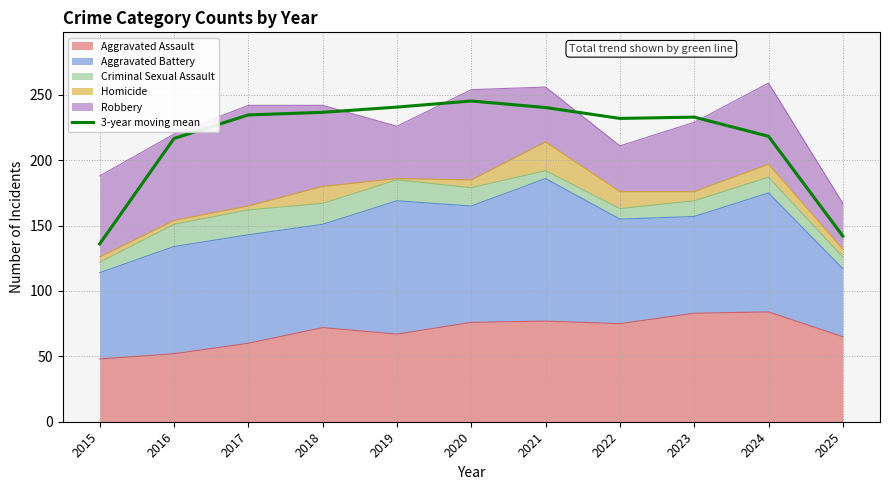

The chart shows a value of 240.3 at 2021. True or false?

True